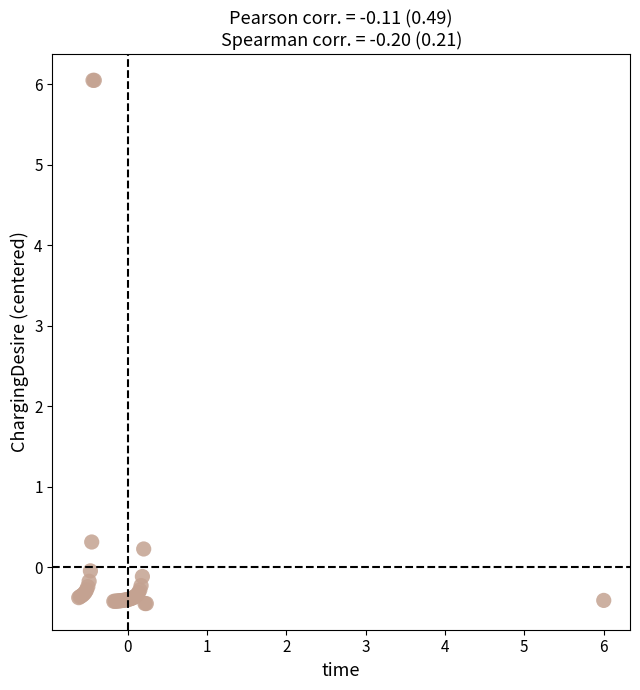

What Y value in the scatter plot is closest to 2?

0.3